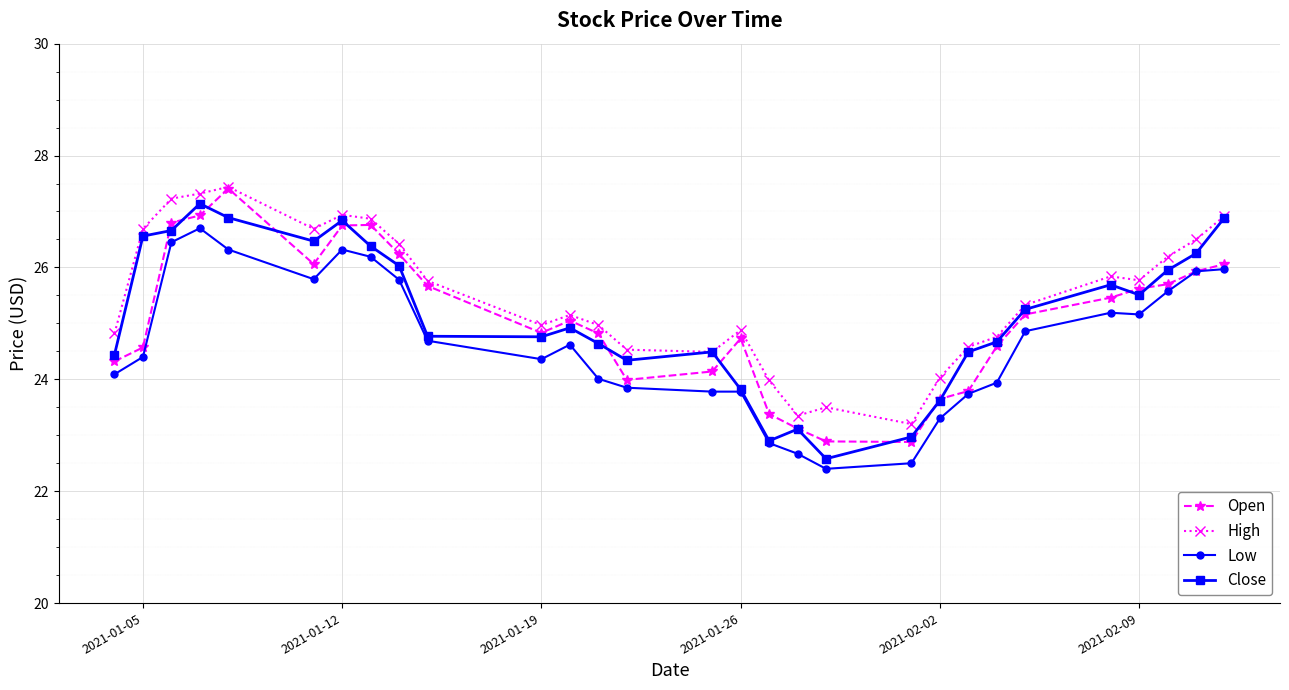

True or false: Close has more than 2 interior local peaks.

True